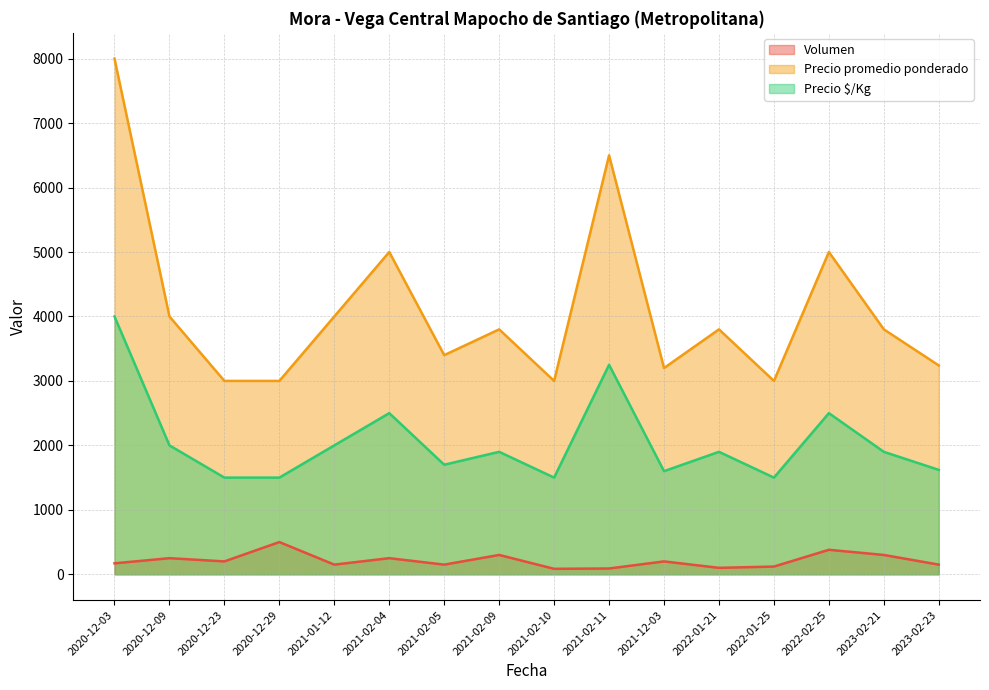

At which category does Volumen reach its first local peak?

2020-12-09